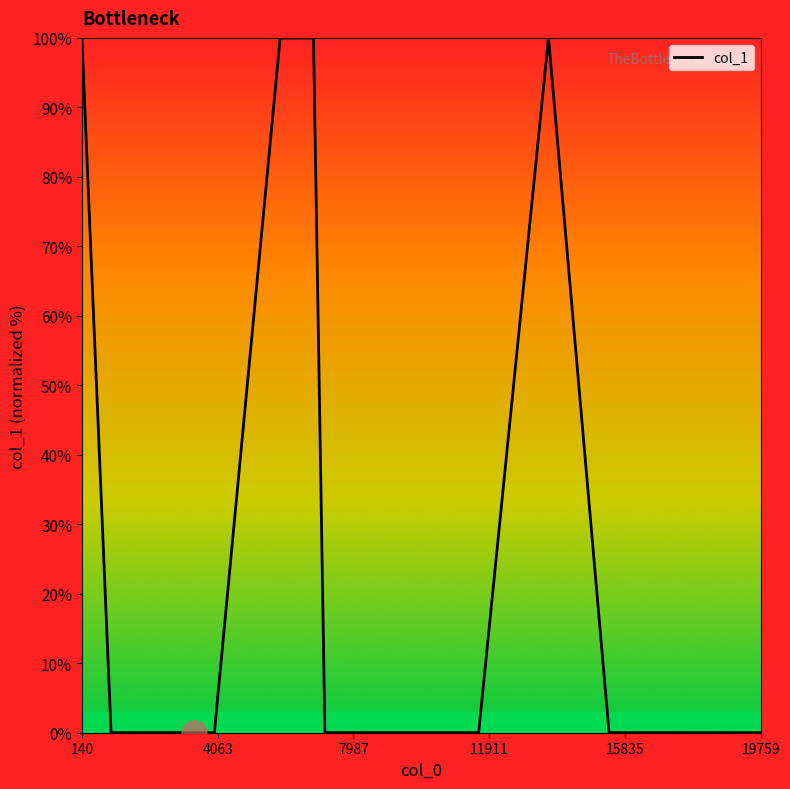

What is the difference between the maximum and minimum values?

100.0